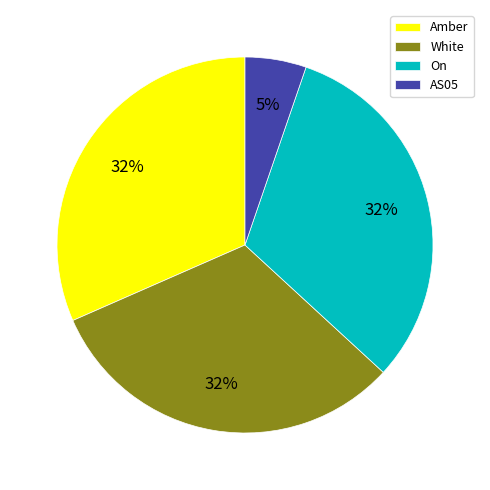

How many segments does this pie chart have?

4